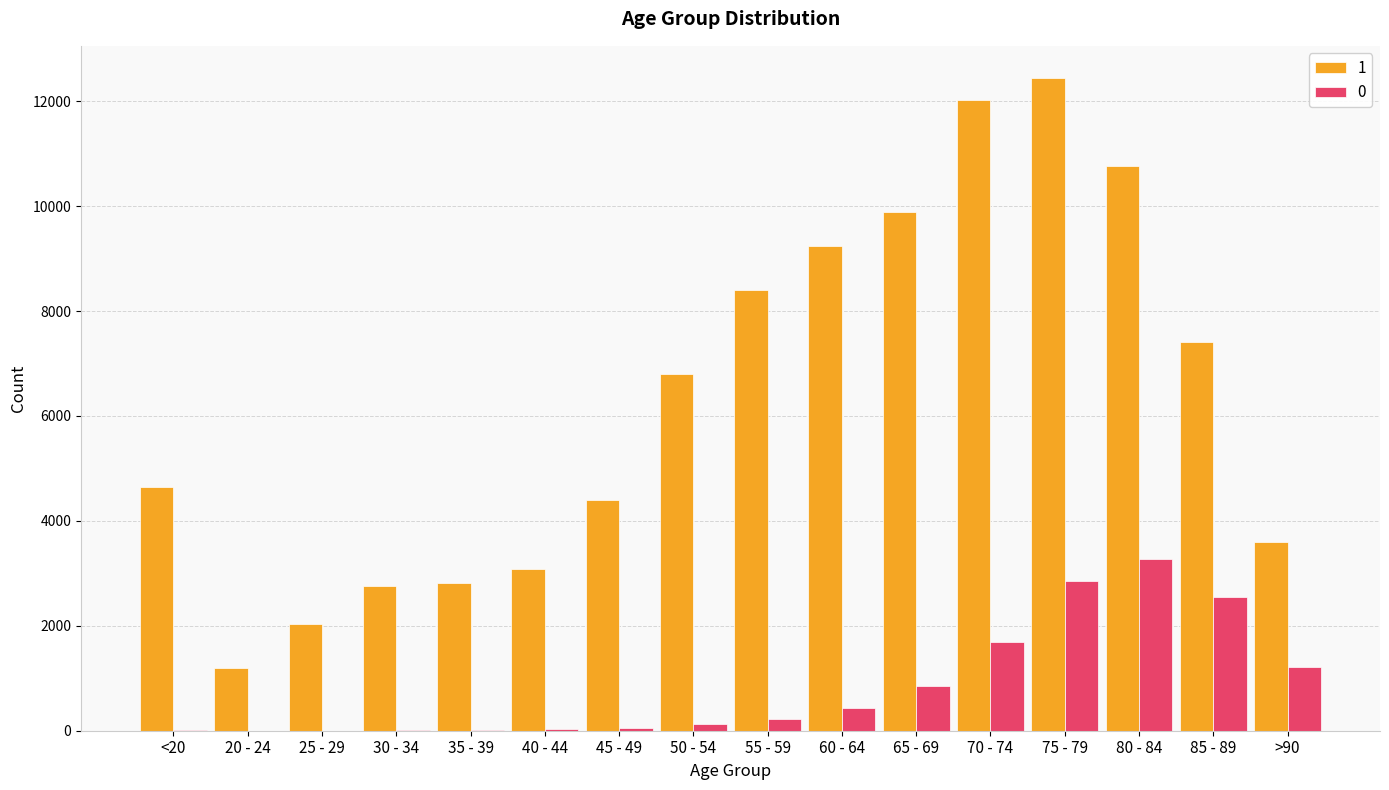

The value of 1 at 50 - 54 is 6803. True or false?

True